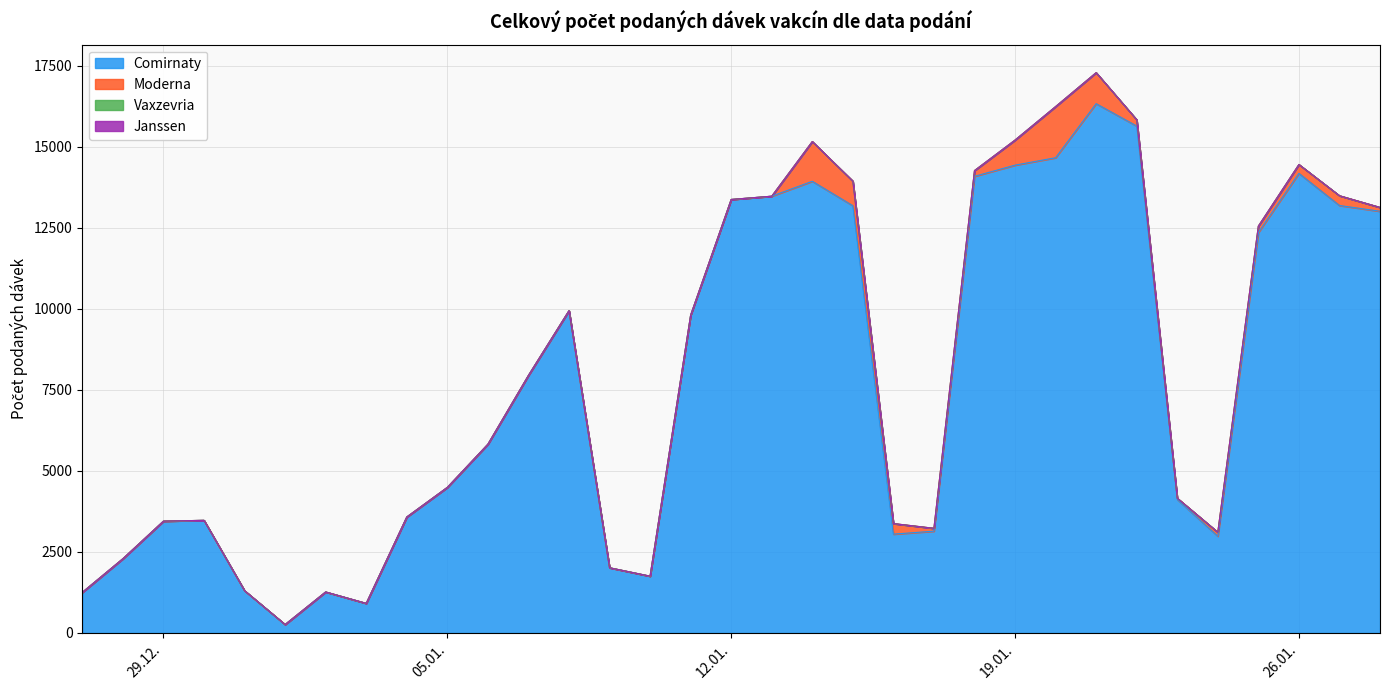

List the series in order of their peak value, highest first.

Comirnaty, Moderna, Vaxzevria, Janssen